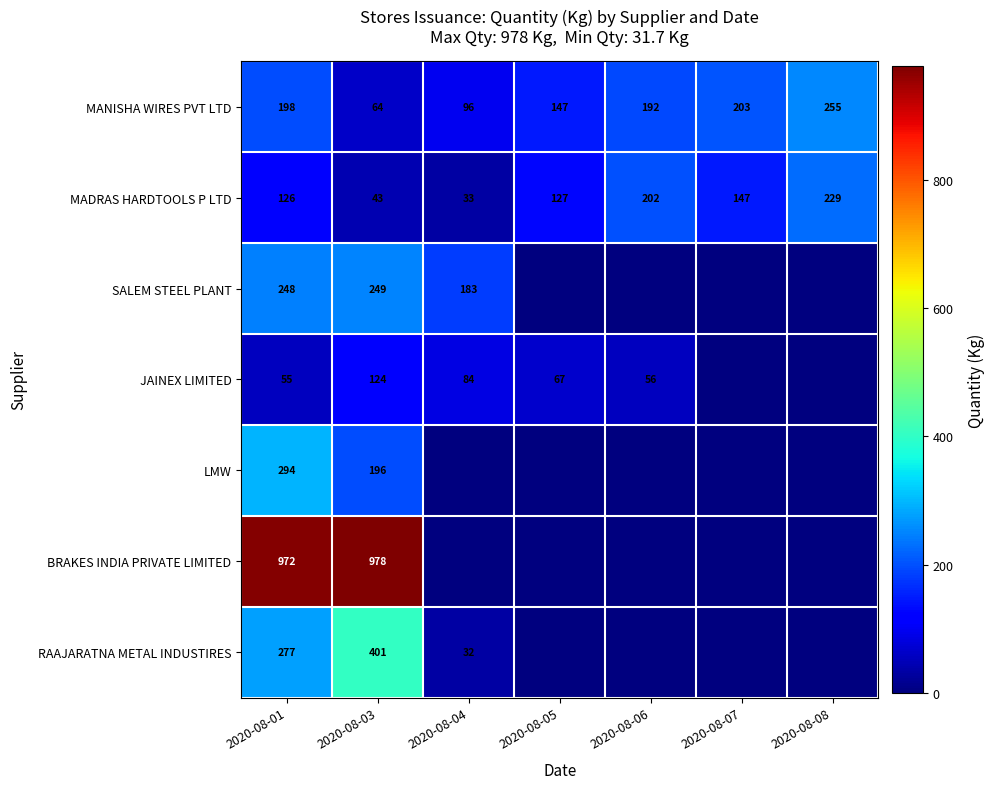

True or false: MANISHA WIRES PVT LTD has a value of 64 at 2020-08-03.

True